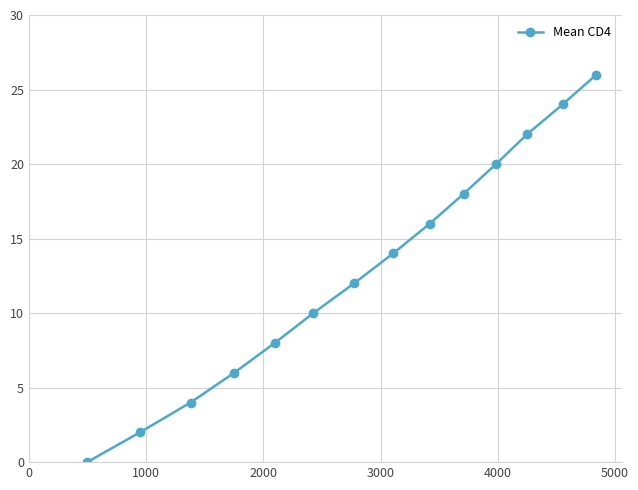

True or false: there are more than 0 points higher than both neighbors.

False